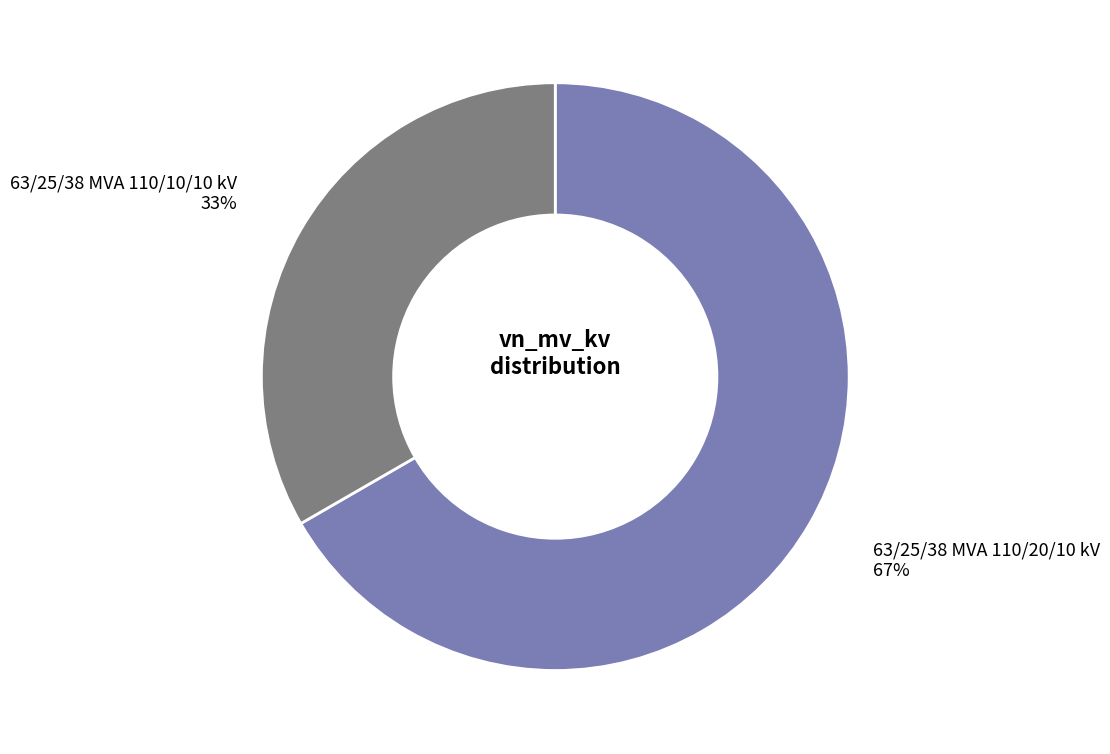

True or false: 63/25/38 MVA 110/20/10 kV accounts for 81% of the total.

False